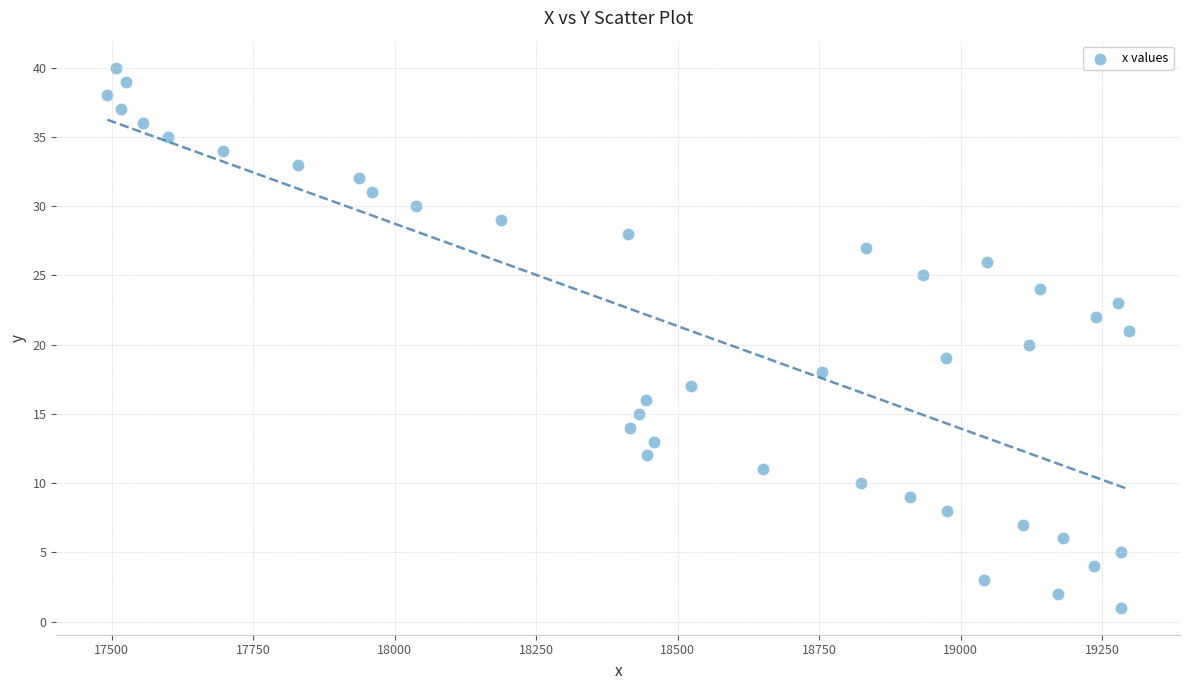

What is the range of Y values (max minus min)?

39